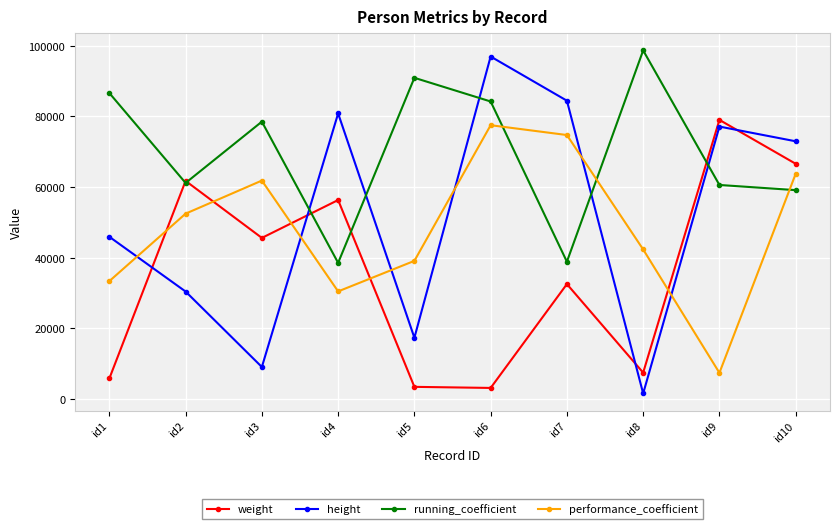

What is the difference between the highest and lowest values at id5?

87494